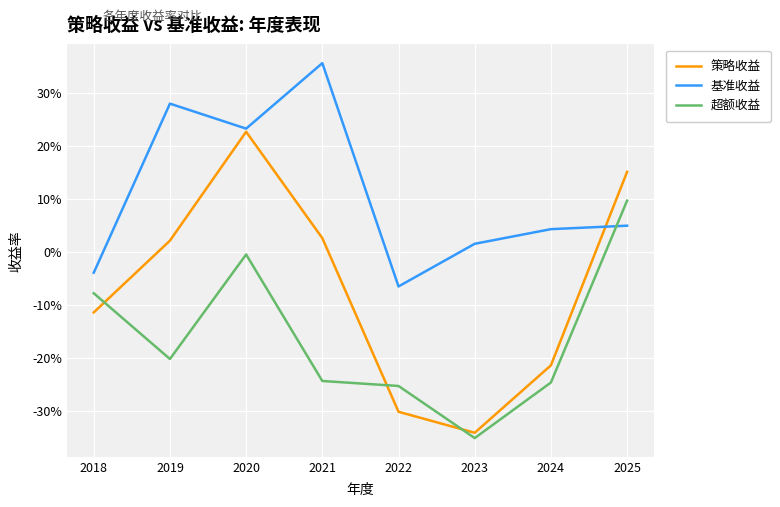

Reading left to right, extract all data points from this chart.

策略收益: 2018=-0.1	2019=0.0	2020=0.2	2021=0.0	2022=-0.3	2023=-0.3	2024=-0.2	2025=0.2
基准收益: 2018=-0.0	2019=0.3	2020=0.2	2021=0.4	2022=-0.1	2023=0.0	2024=0.0	2025=0.0
超额收益: 2018=-0.1	2019=-0.2	2020=-0.0	2021=-0.2	2022=-0.3	2023=-0.4	2024=-0.2	2025=0.1